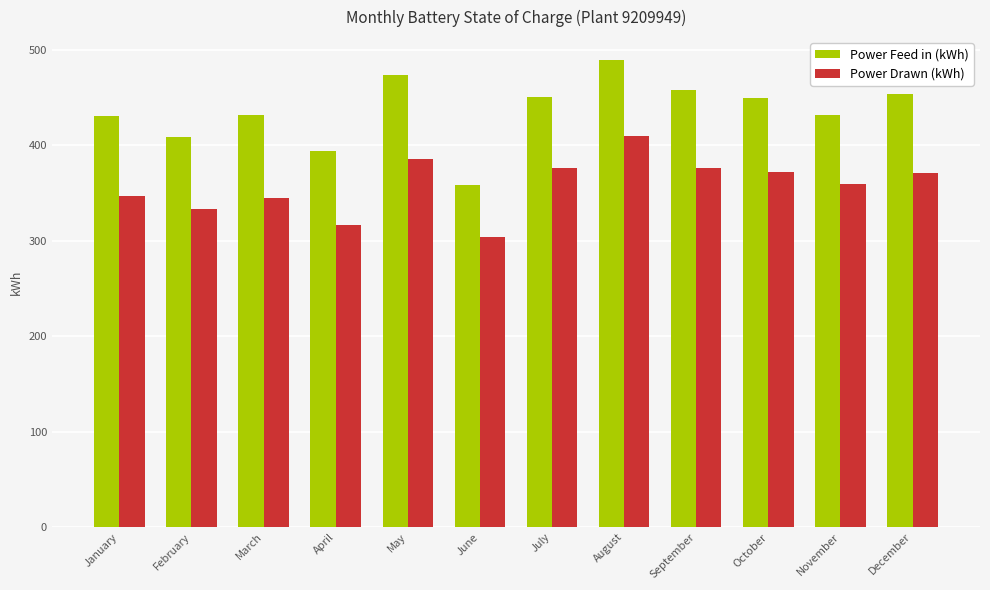

Rank the series by their average value, from lowest to highest.

Power Drawn (kWh), Power Feed in (kWh)